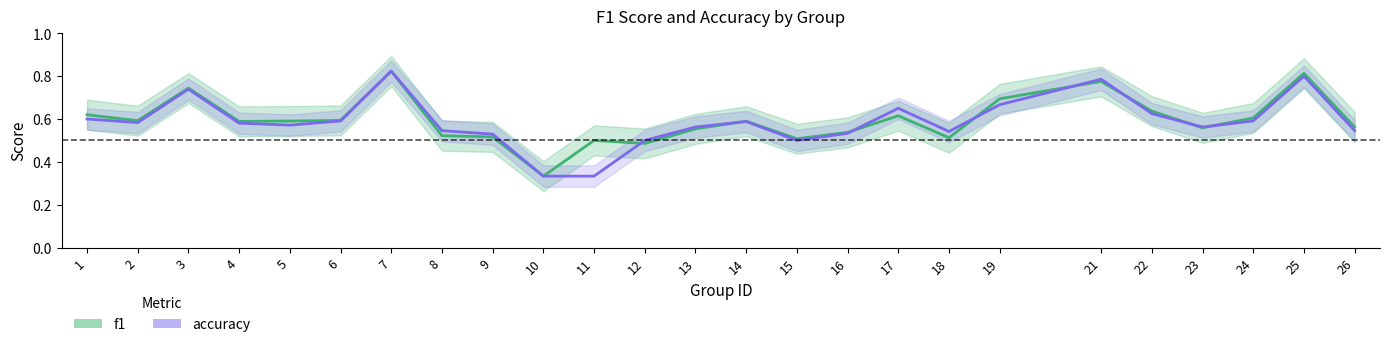

List the series in order of their peak value, lowest first.

f1, accuracy